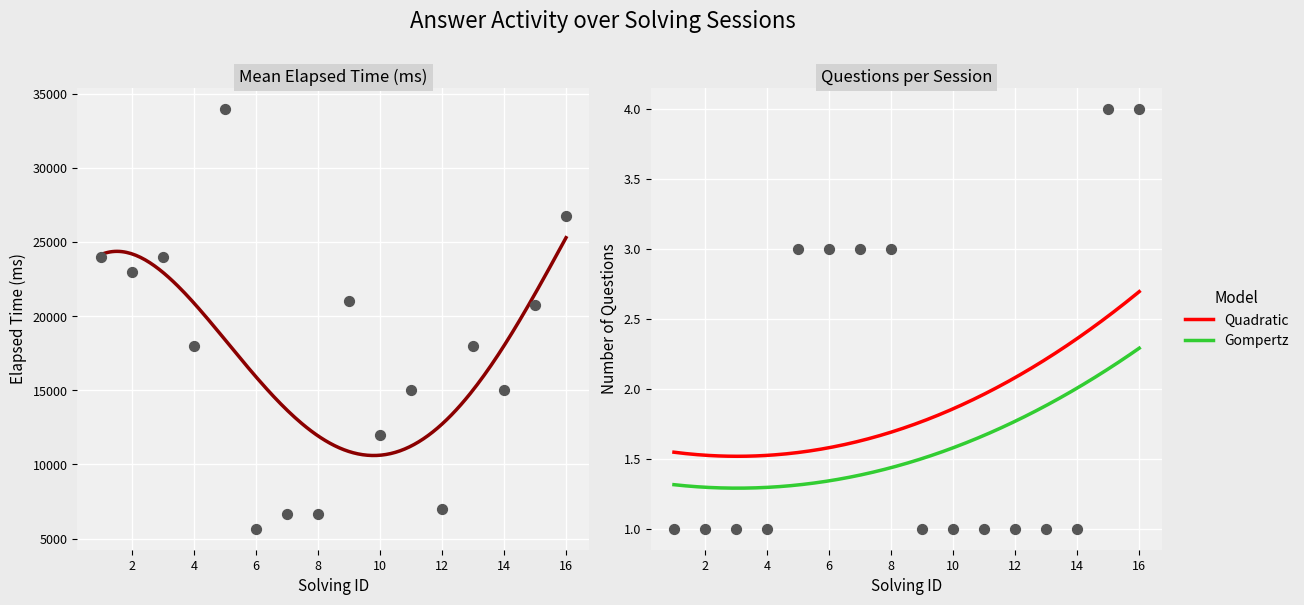

At which category is the sum across all series the highest?

5